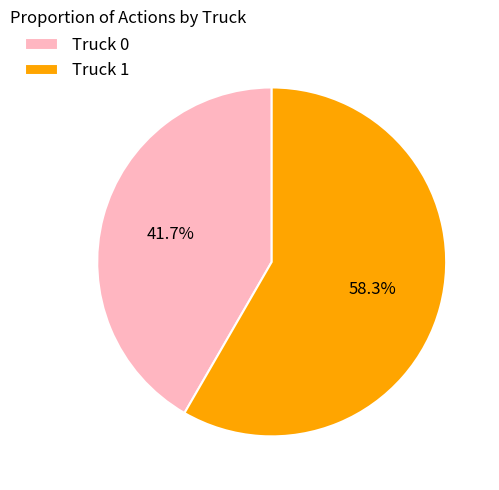

What is the largest slice in the pie chart?

Truck 1